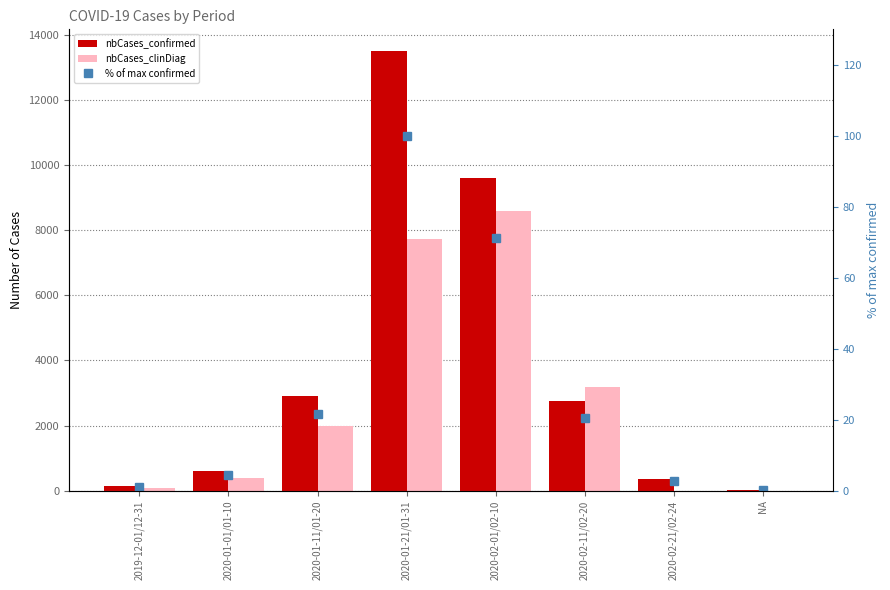

Which series changed the most between 2020-01-01/01-10 and 2020-01-11/01-20?

nbCases_confirmed